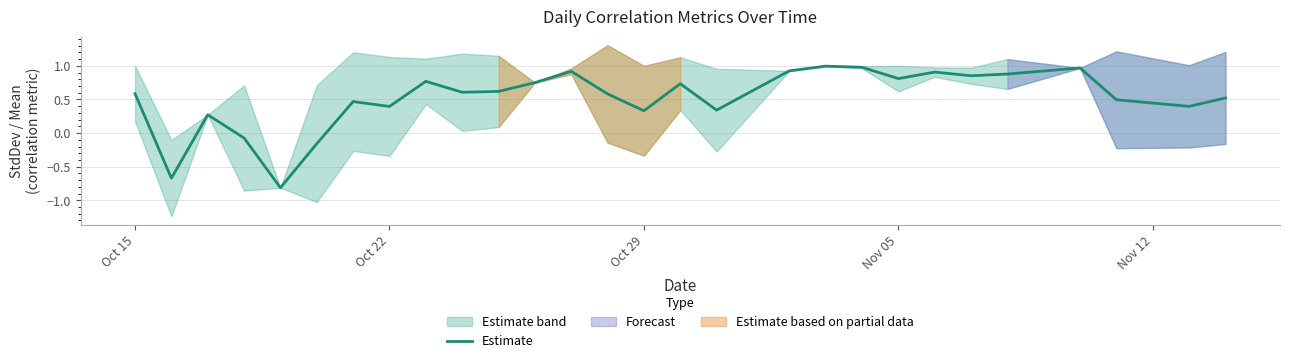

What is the minimum value shown in the chart?

-0.8